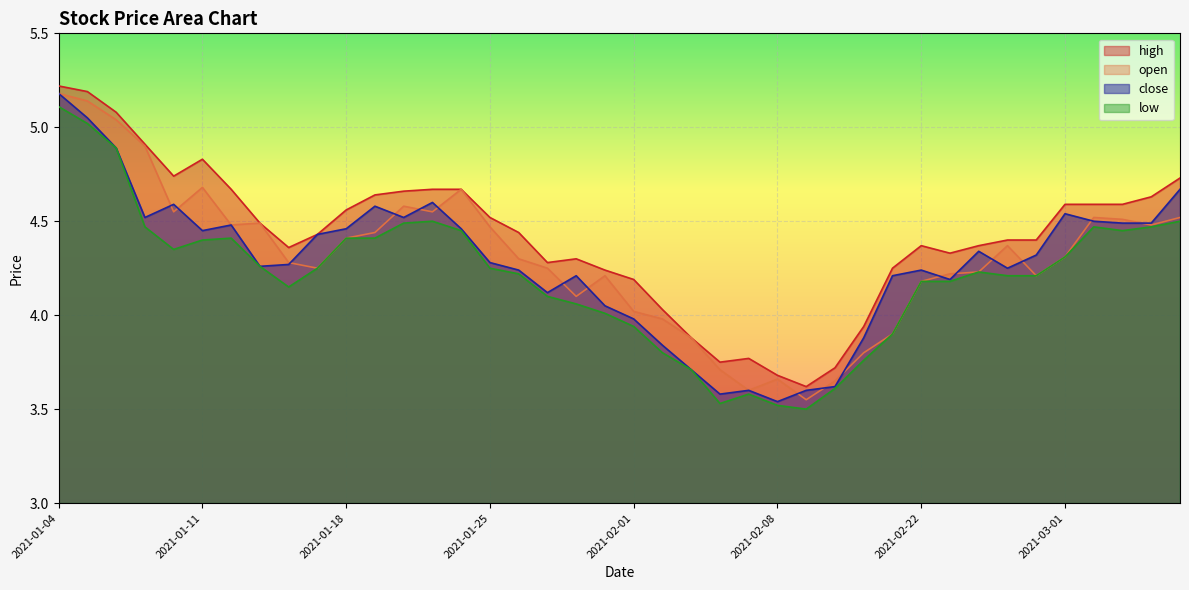

At which category does the chart reach its minimum across all series?

2021-02-09